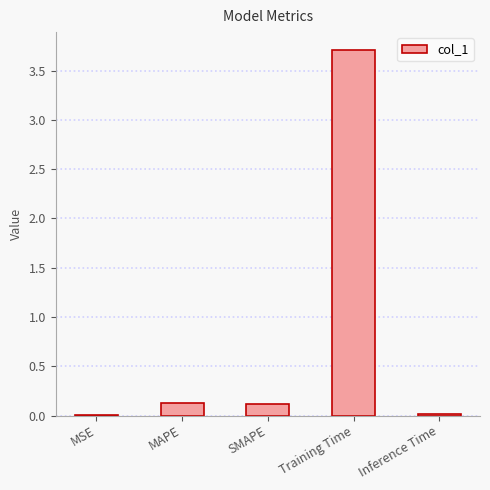

Is it true that the value at Inference Time is 0.0?

True